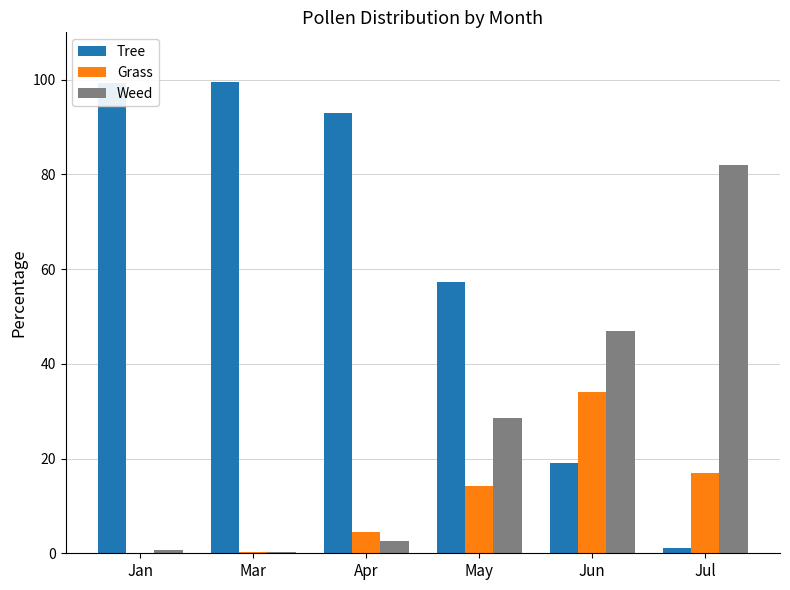

Is it true that Tree equals 32.6 at Mar?

False